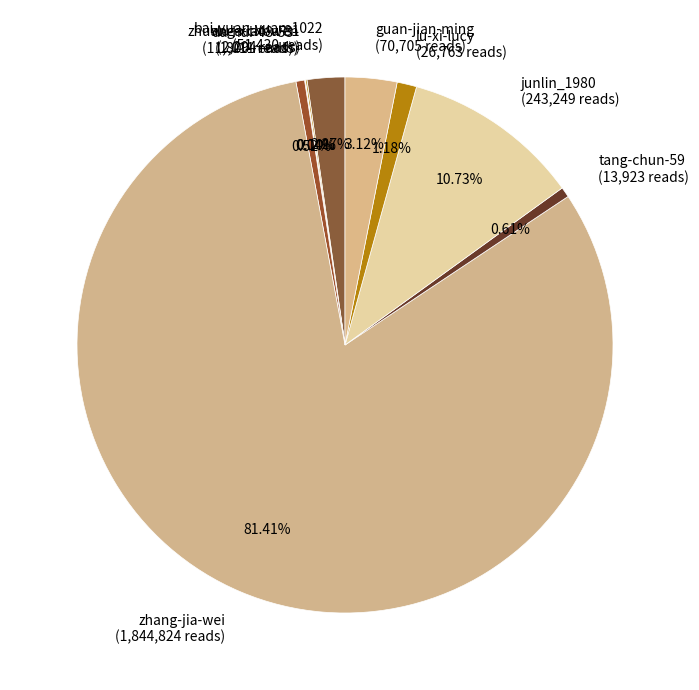

Is the sum of da-hui-48-53 and bai-yuan-yuan-1022 greater than half?

No